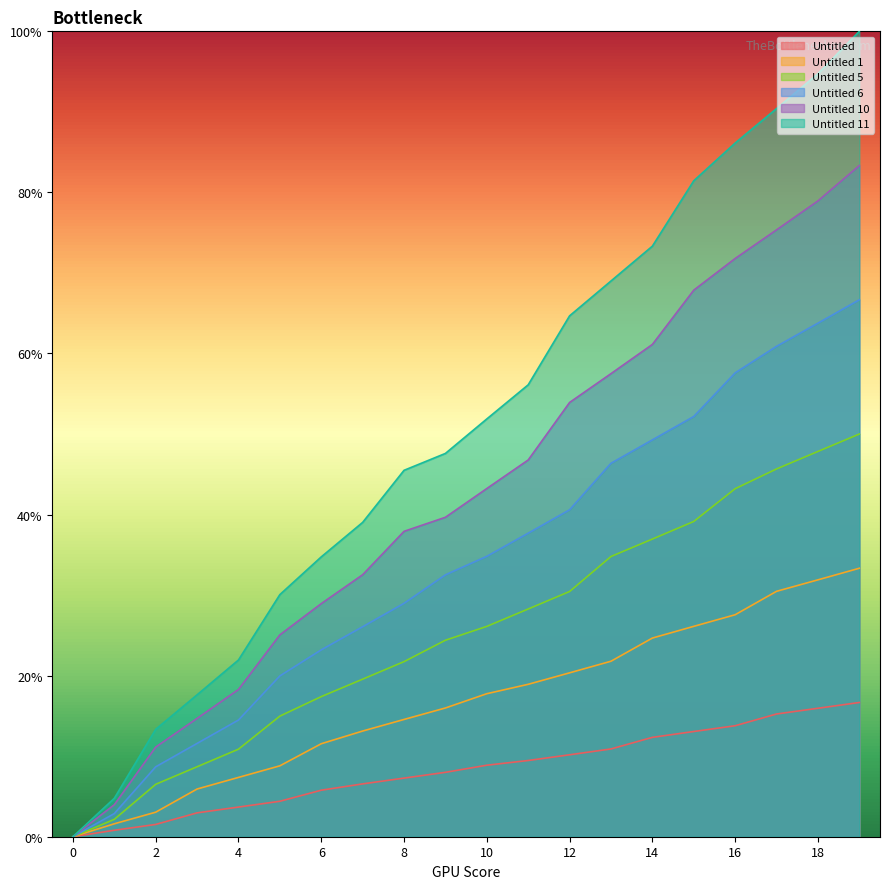

What is the difference between the highest and lowest values at 5?

0.3